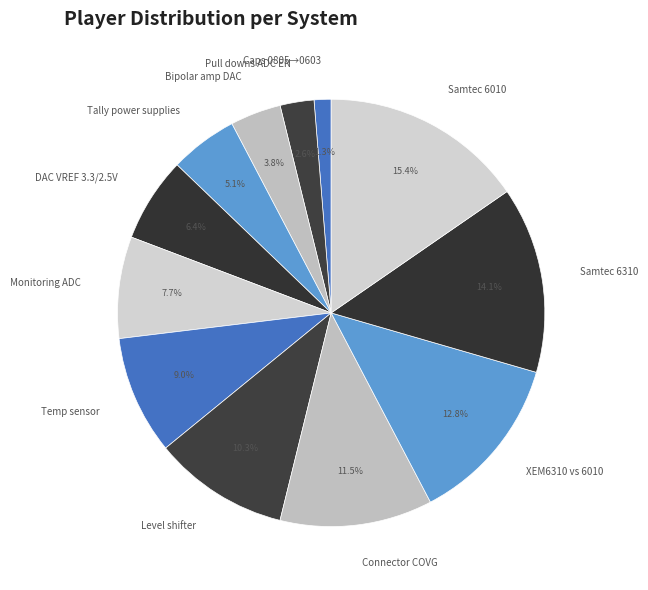

What is the ratio of the value at Connector COVG to the value at Level shifter?

1.1